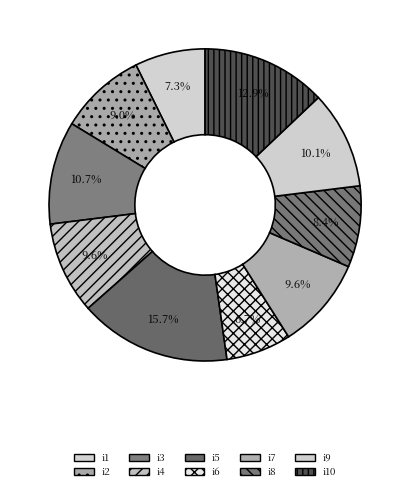

Between i7 and i9, which is larger?

i9